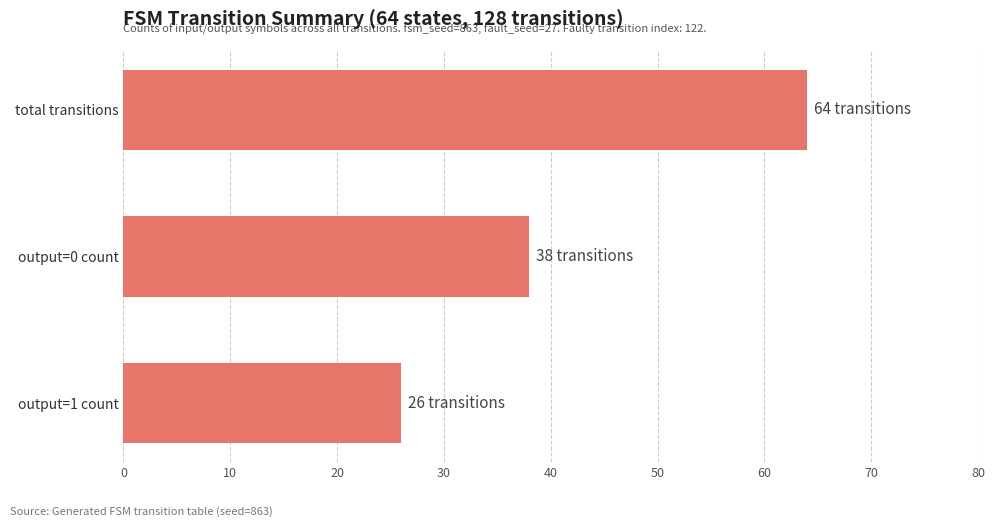

List the labels in order of value, smallest first.

output=1 count, output=0 count, total transitions